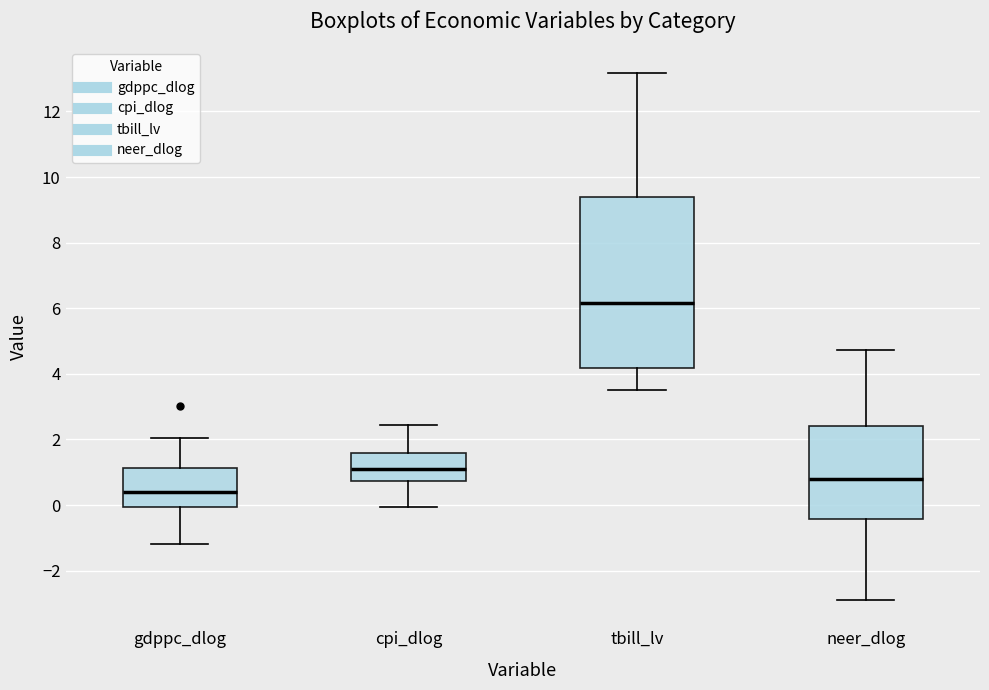

Which box's median line is the lowest?

gdppc_dlog